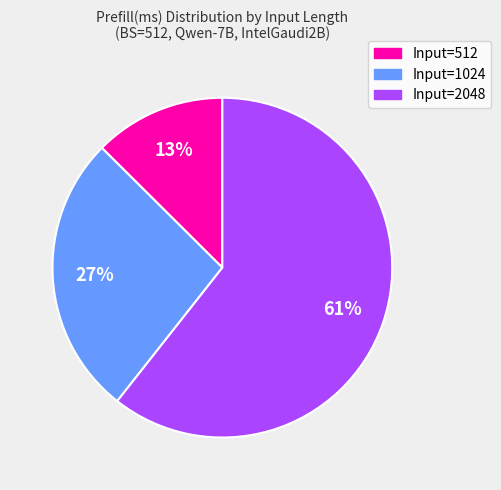

Combined, do Input=2048 and Input=1024 account for over 50%?

Yes